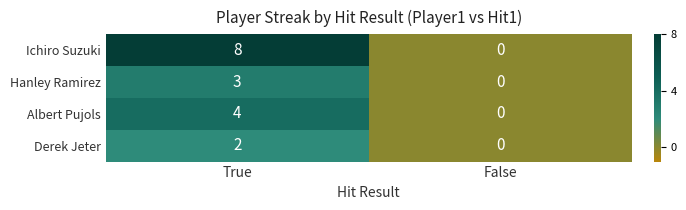

At which category does the chart reach its minimum across all series?

False